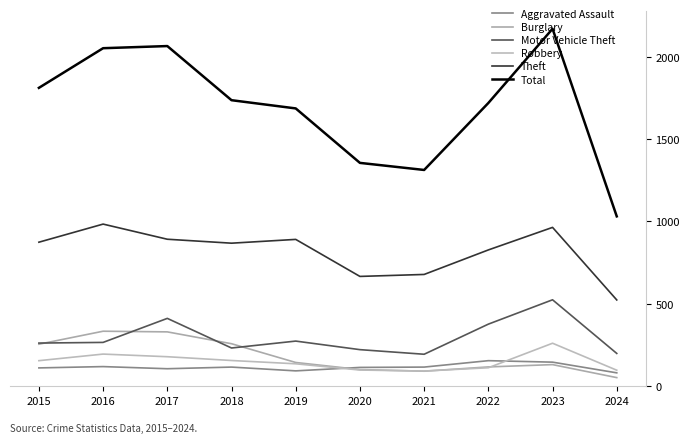

Which category has the lowest value across all series?

2024